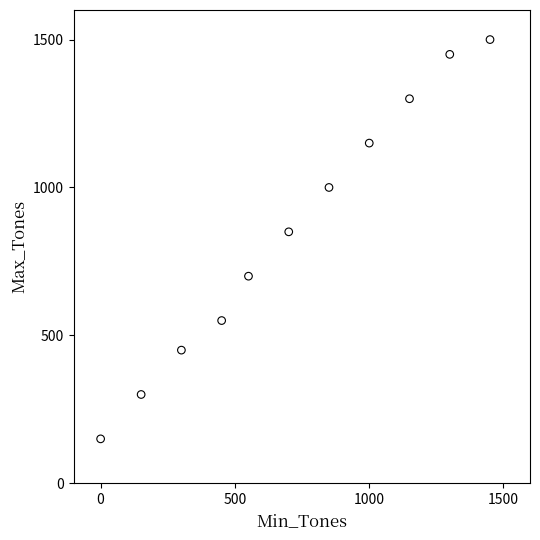

What is the average X value?

719